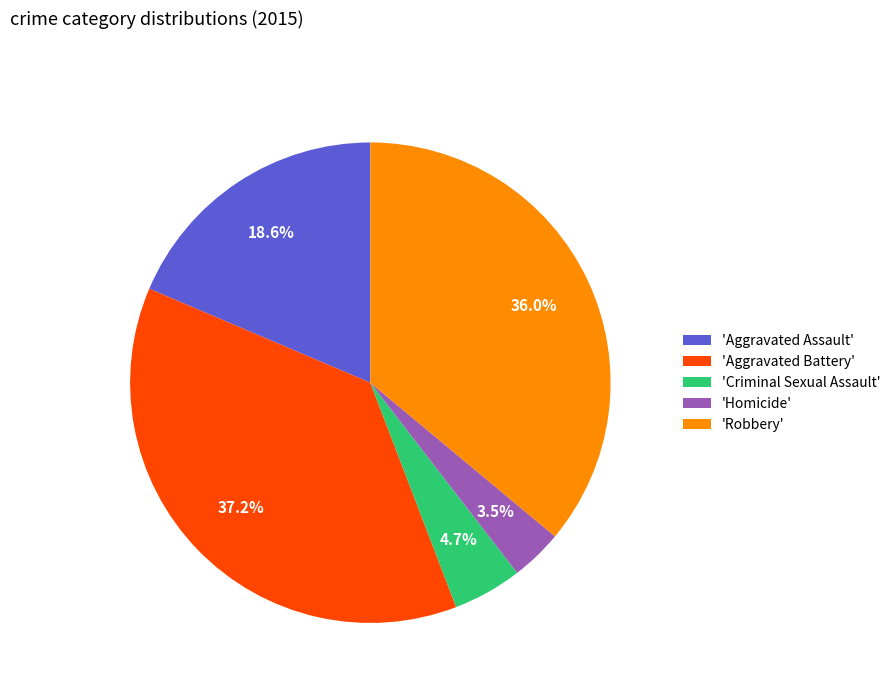

Does 'Aggravated Battery' represent more than half of the total?

No